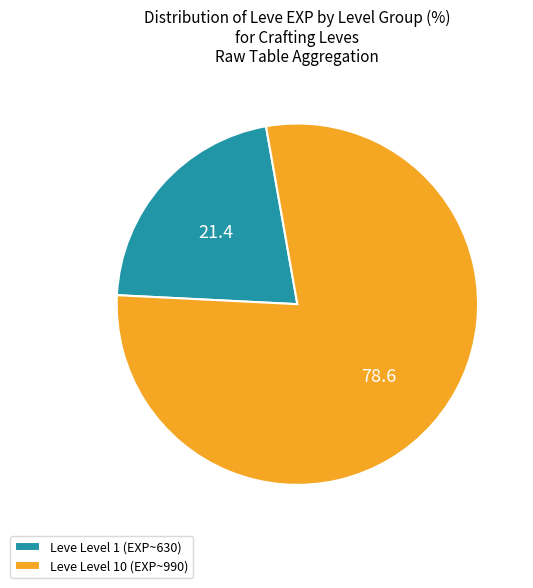

Which slice represents more than half of the pie?

Leve Level 10 (EXP~990)